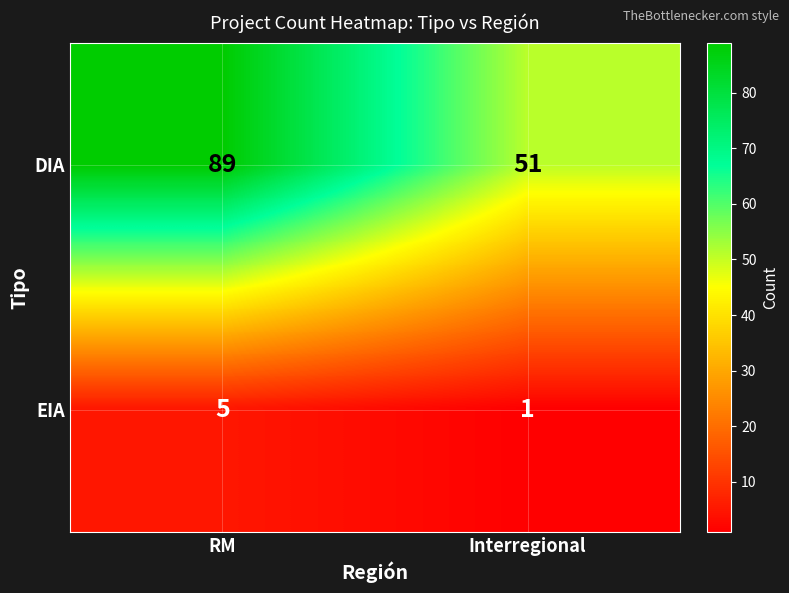

Which series has the largest range (max minus min)?

DIA